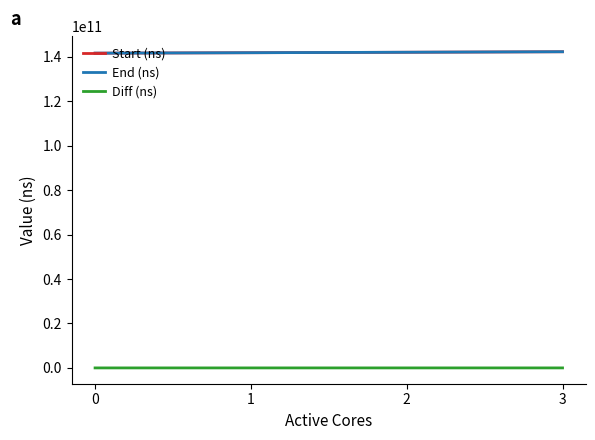

True or false: Start (ns) has a value of 141615808296 at 0.

True